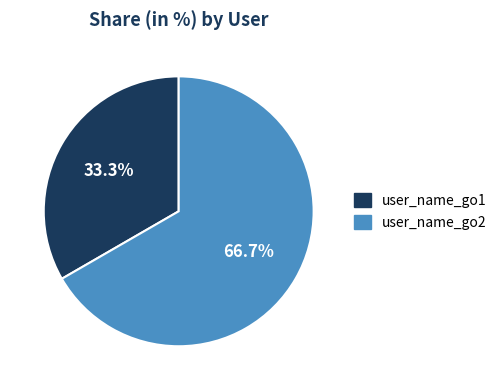

Do user_name_go2 and user_name_go1 together represent more than half of the pie?

Yes